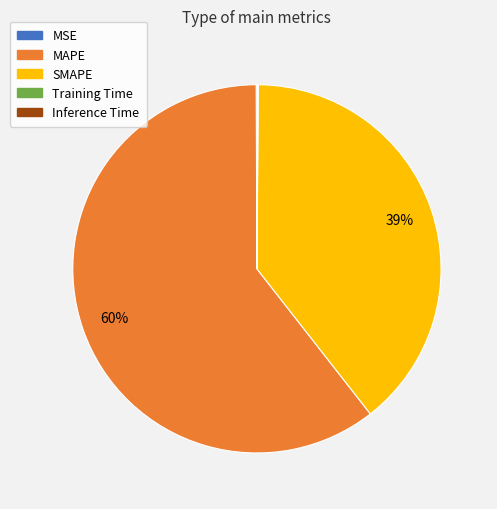

Is MAPE the majority of the pie?

Yes